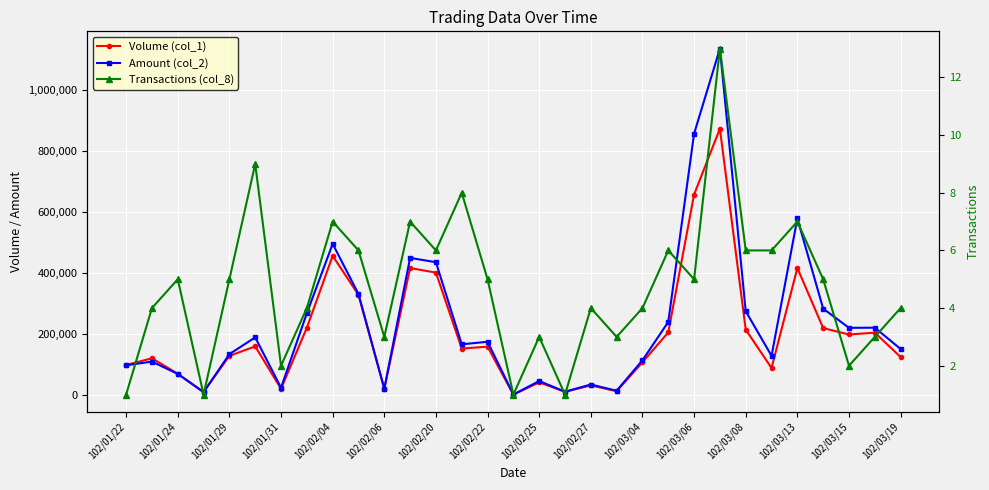

The value of Amount (col_2) at 19 is 5776. True or false?

False